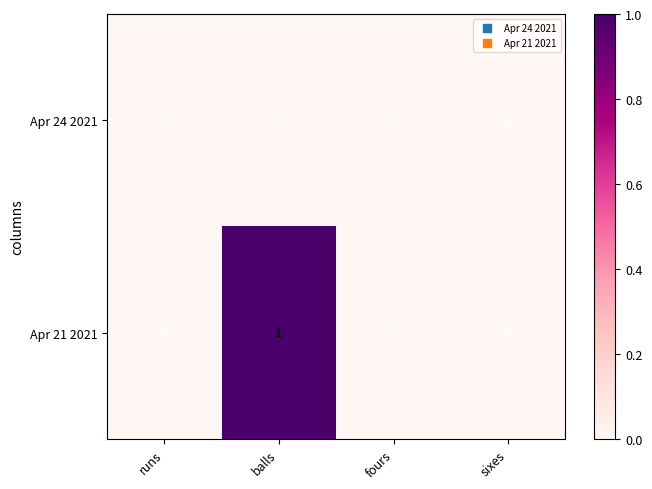

Reading left to right, what are all the values shown in this chart?

Apr 24 2021: runs=0	balls=0	fours=0	sixes=0
Apr 21 2021: runs=0	balls=1	fours=0	sixes=0